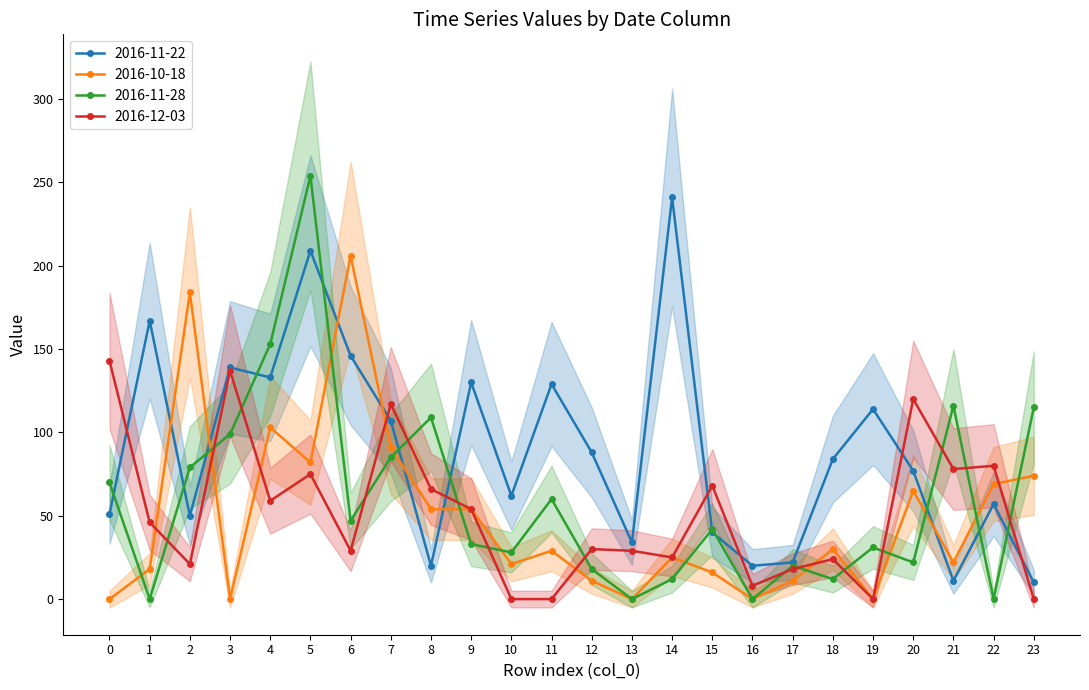

Which series has the largest range (max minus min)?

2016-11-28